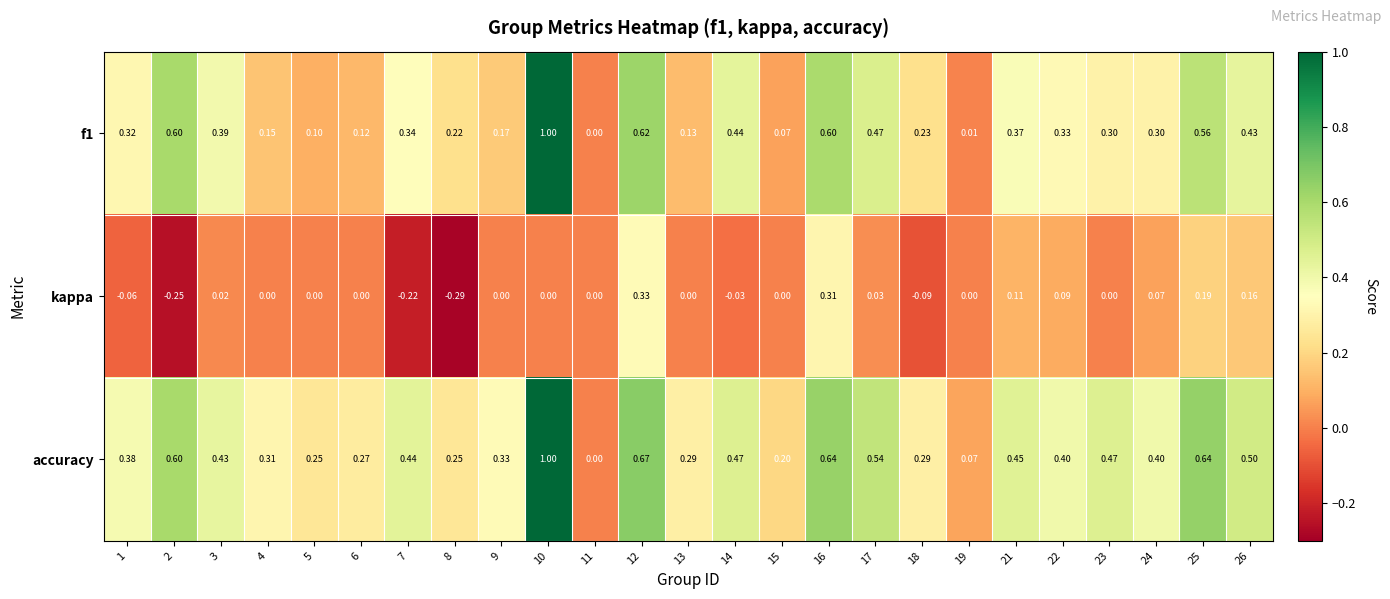

Is the value of accuracy at 21 greater than the value of f1 at 8?

Yes